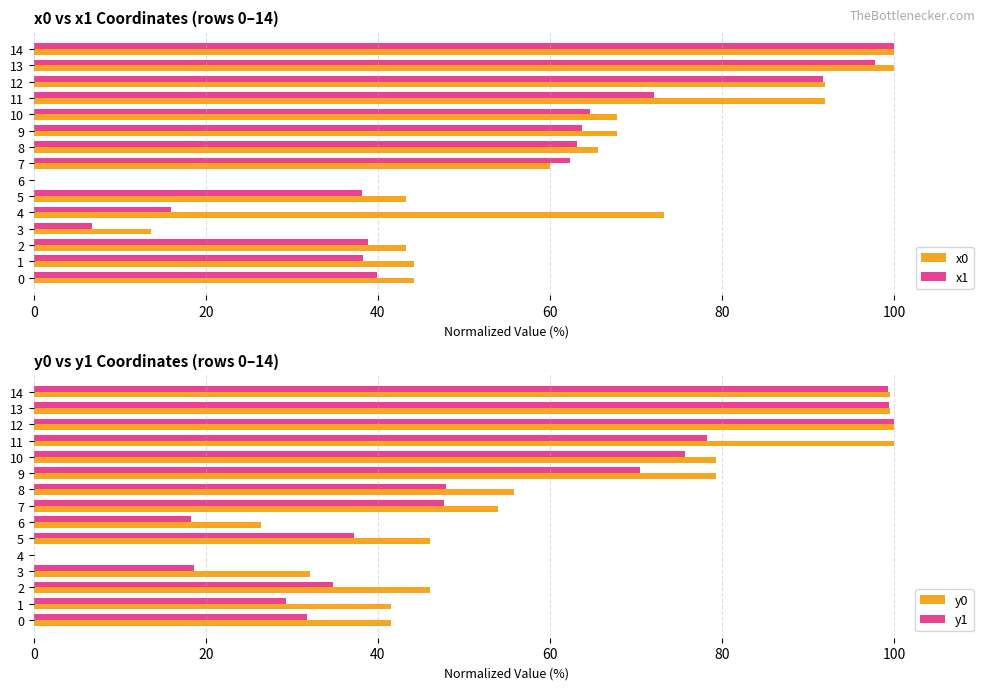

What is the maximum value for y1?

100.0